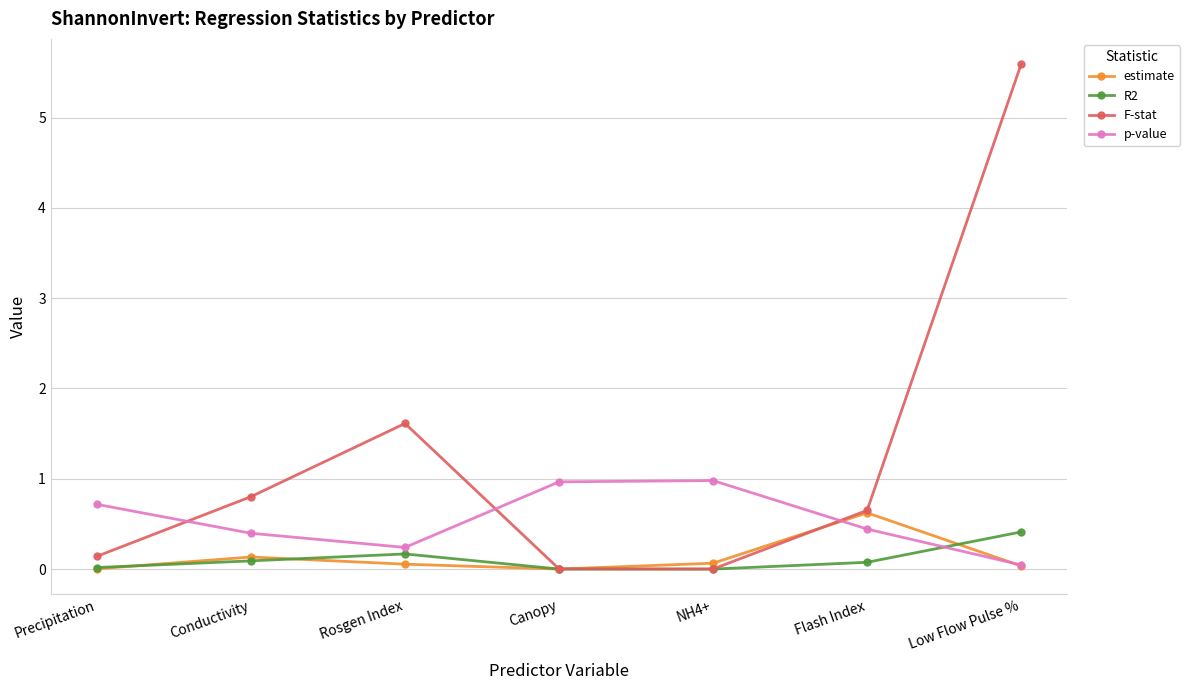

True or false: R2 has a value of 0.4 at Low Flow Pulse %.

True